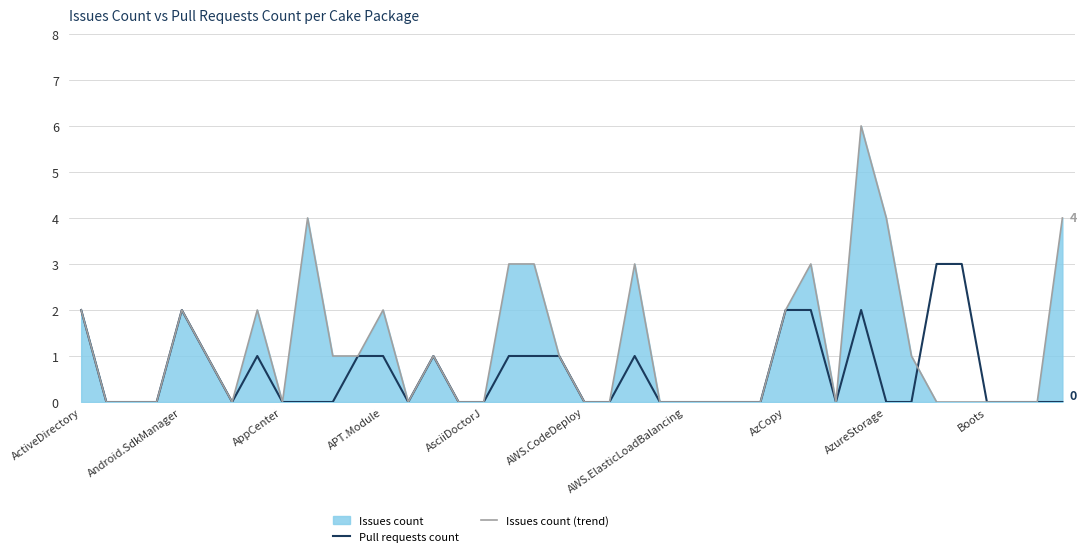

Between 17 and 14, which is larger?

17